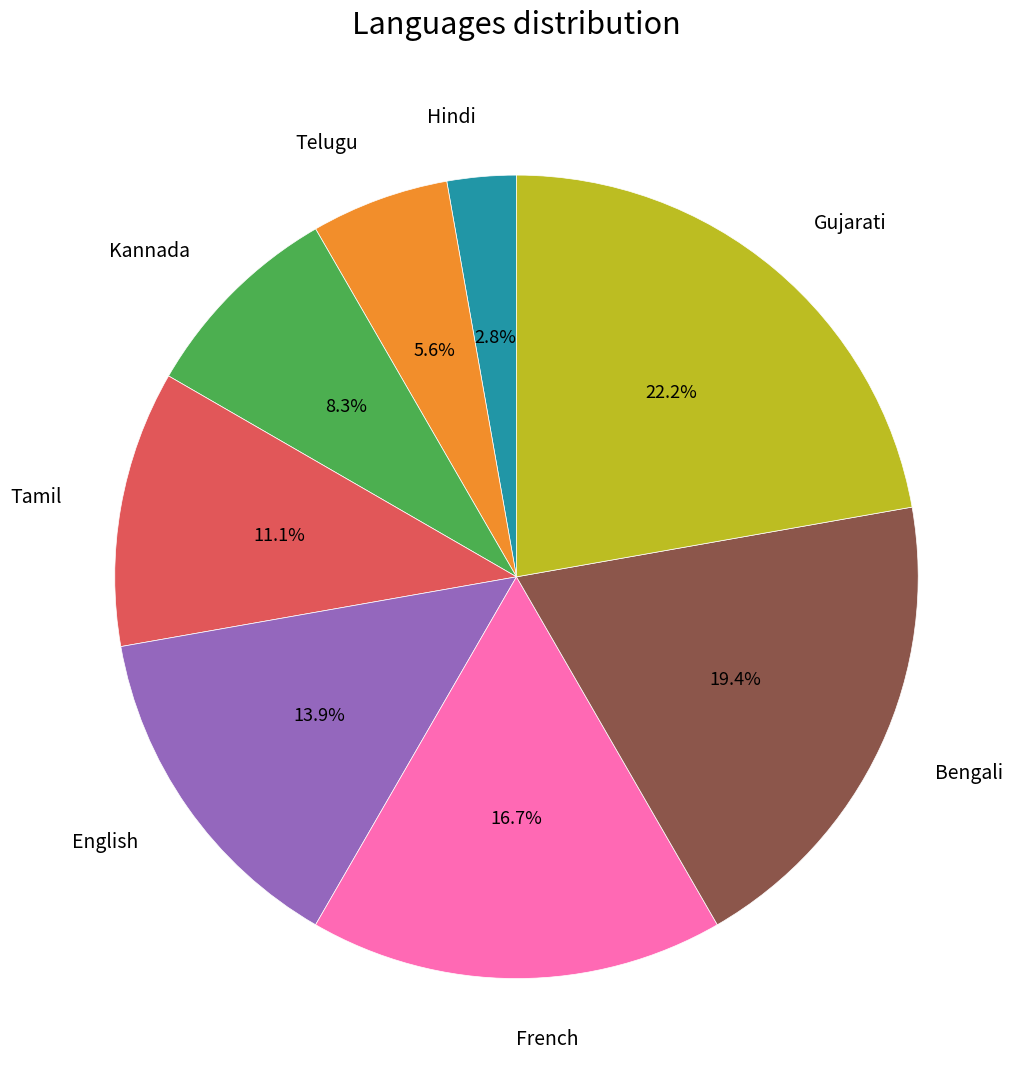

Is there a majority slice in this chart?

No